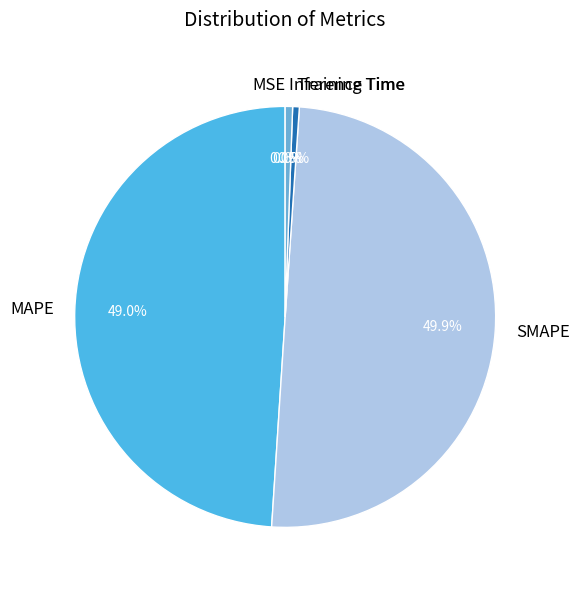

Combined, do MAPE and SMAPE account for over 50%?

Yes